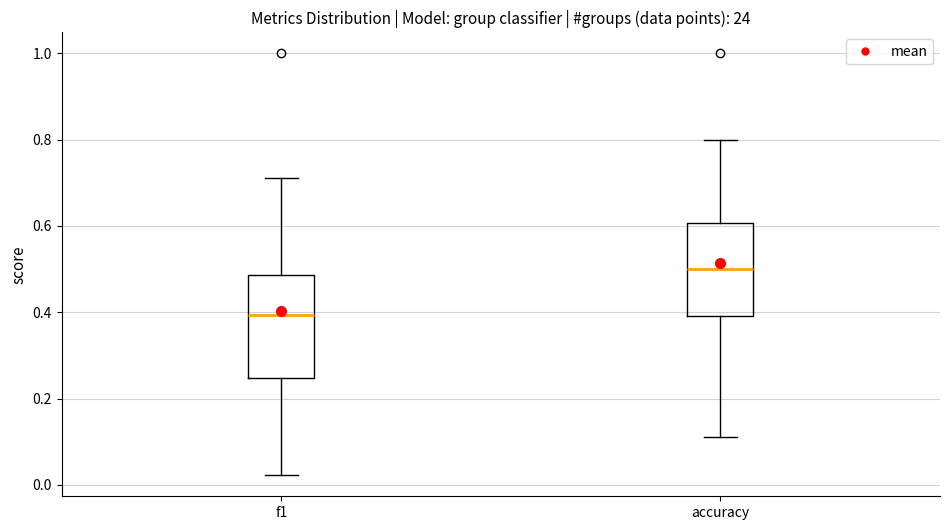

Reading left to right, read every box against the y-axis: the position of its median line, the range the box covers, and the ends of its whiskers. The values are not printed on the chart, so give them approximately, as read against the axis.

f1: median 0.40, box 0.24 to 0.48, whiskers 0.02 to 0.72
accuracy: median 0.50, box 0.40 to 0.60, whiskers 0.12 to 0.80